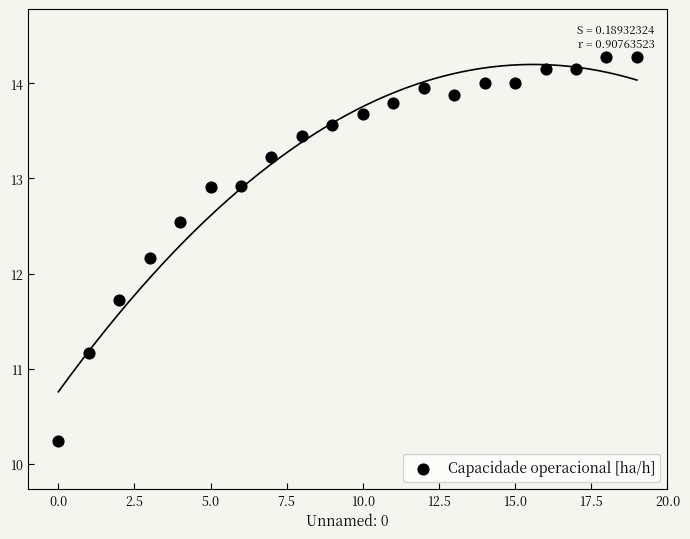

What Y value in the scatter plot is closest to 12?

12.2